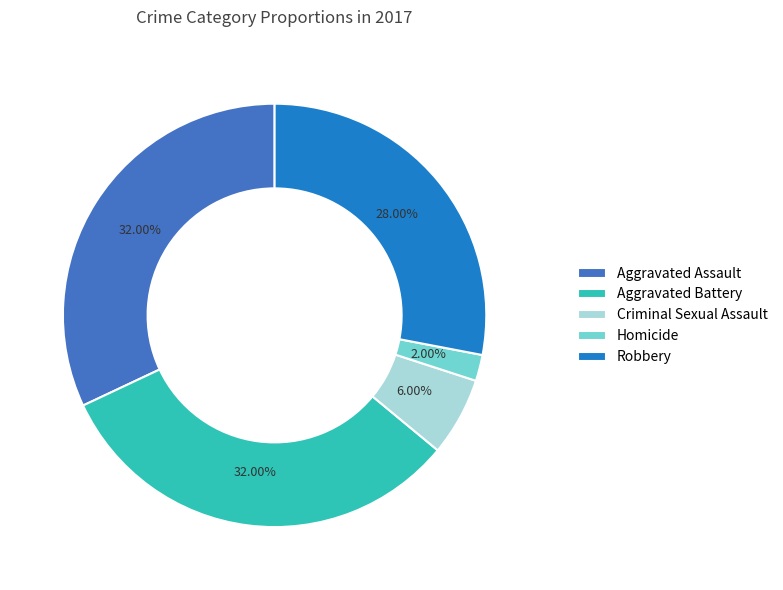

What is the smallest slice in the pie chart?

Homicide